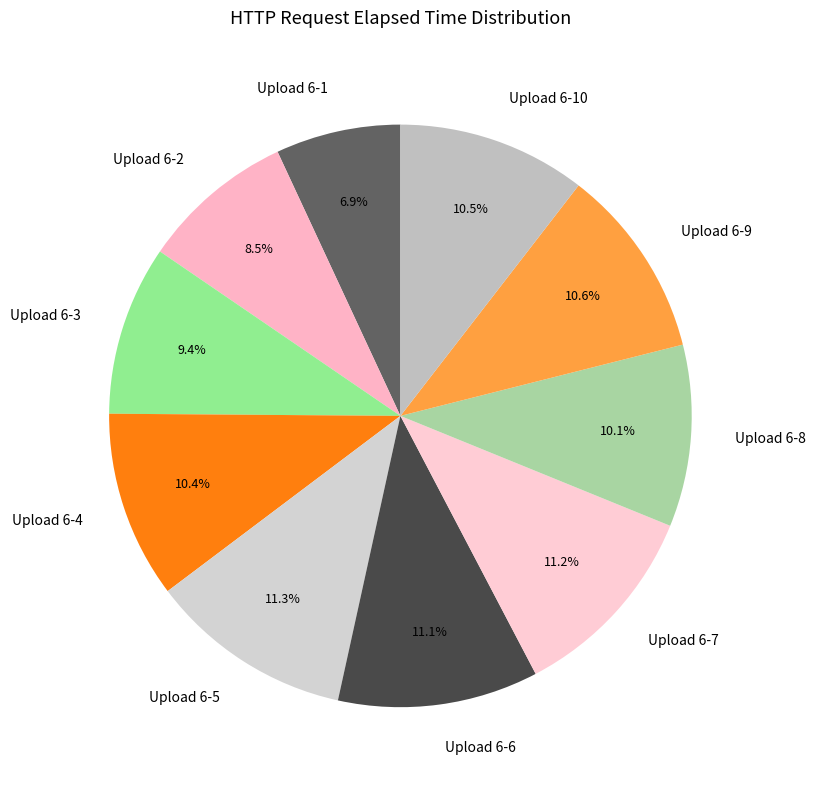

How many segments does this pie chart have?

10